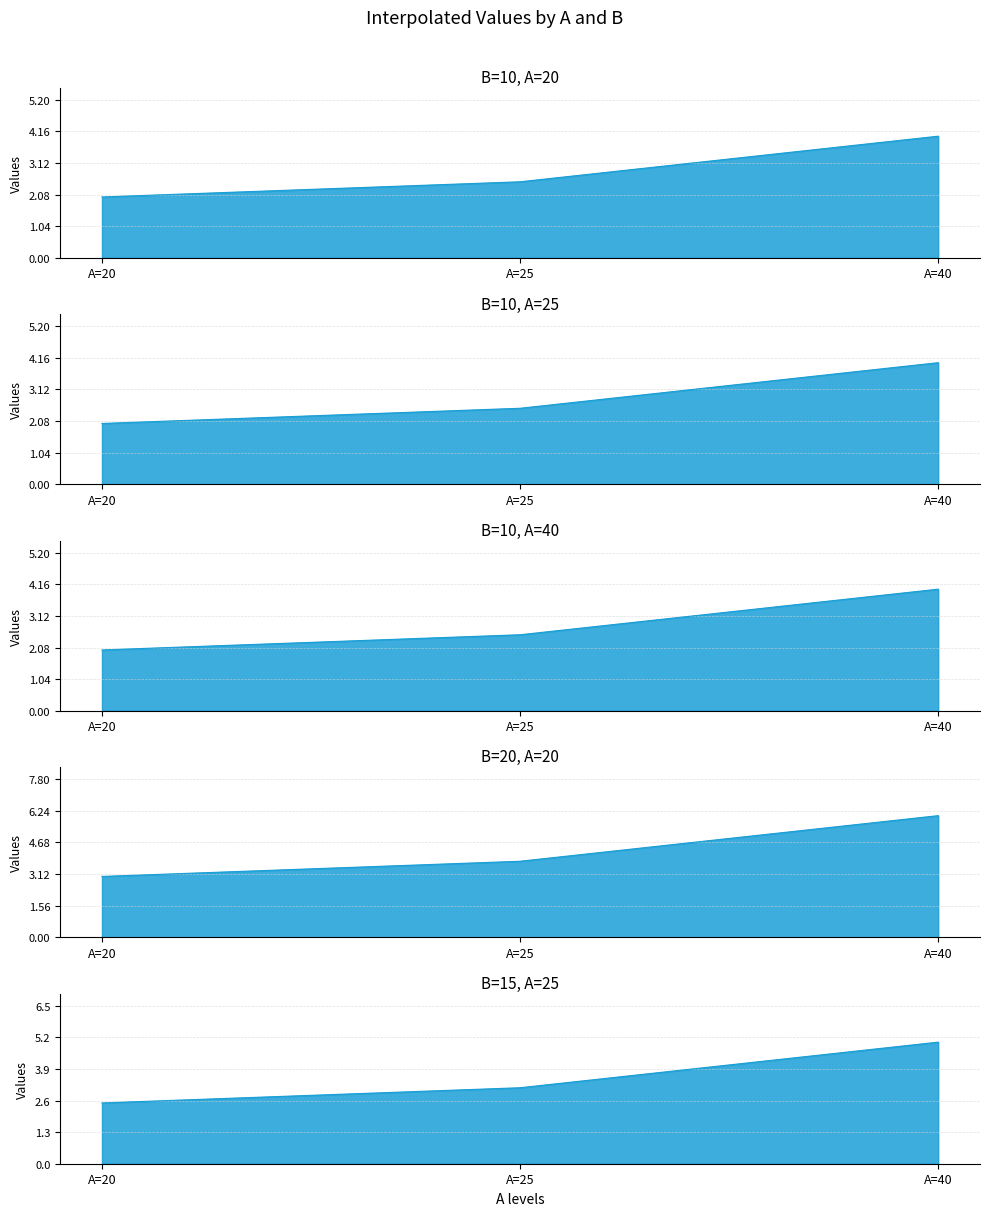

Does the chart display data point markers on the line(s)?

No